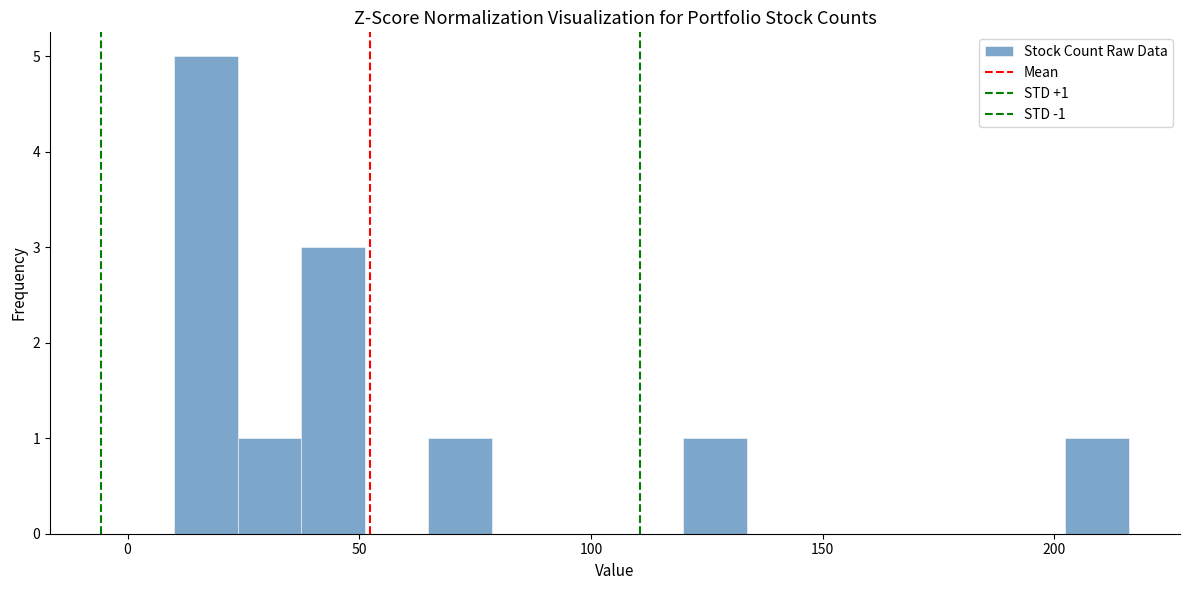

Read against the x-axis, roughly where is the centre of the tallest bar?

15